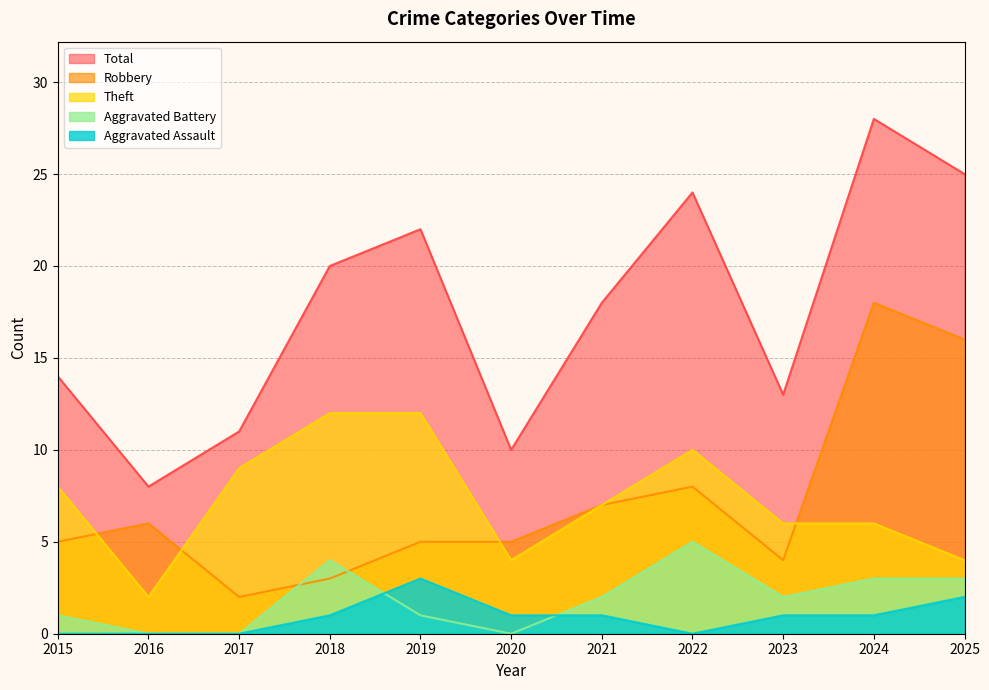

Is the value of Total at 2018 greater than the value of Theft at 2017?

Yes